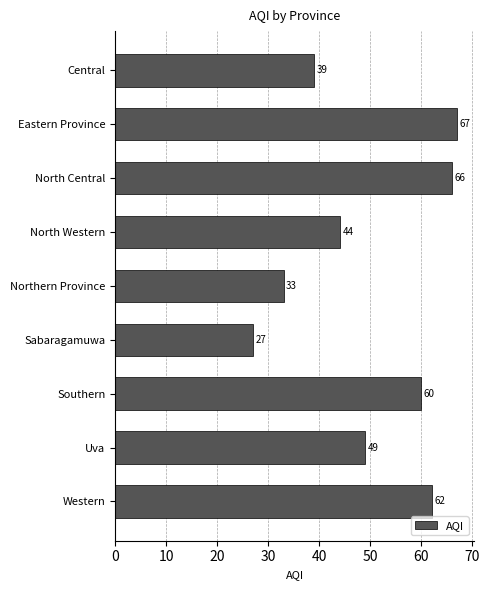

Is it true that the value at North Western is 29?

False